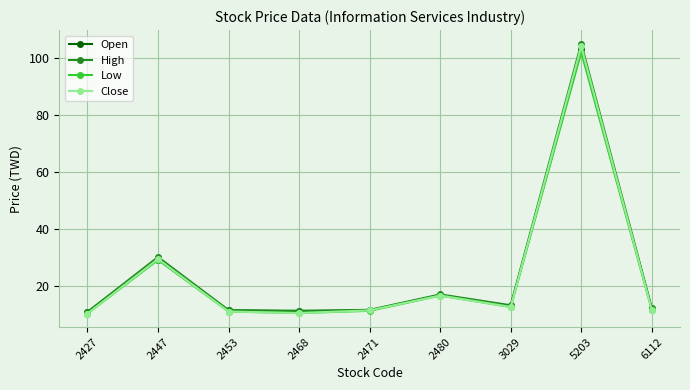

Where is the first local maximum for Open?

2447